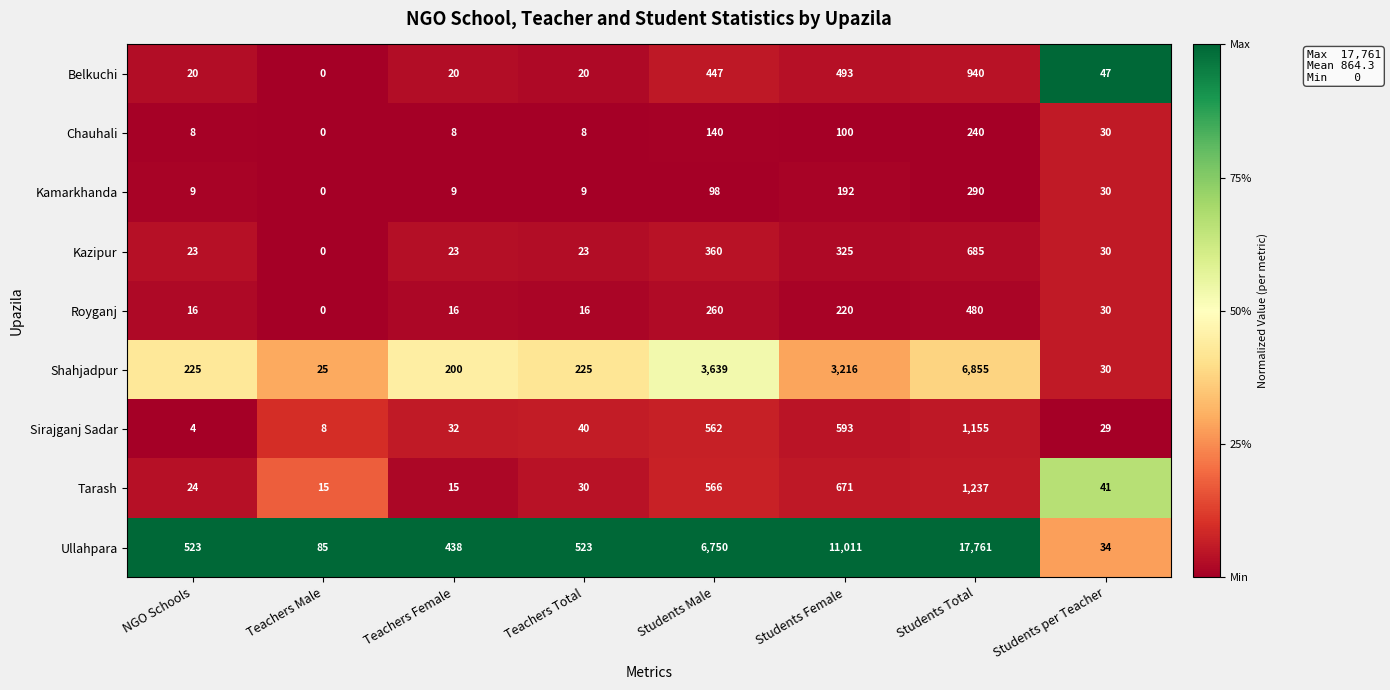

How many values in Kazipur are above zero?

7